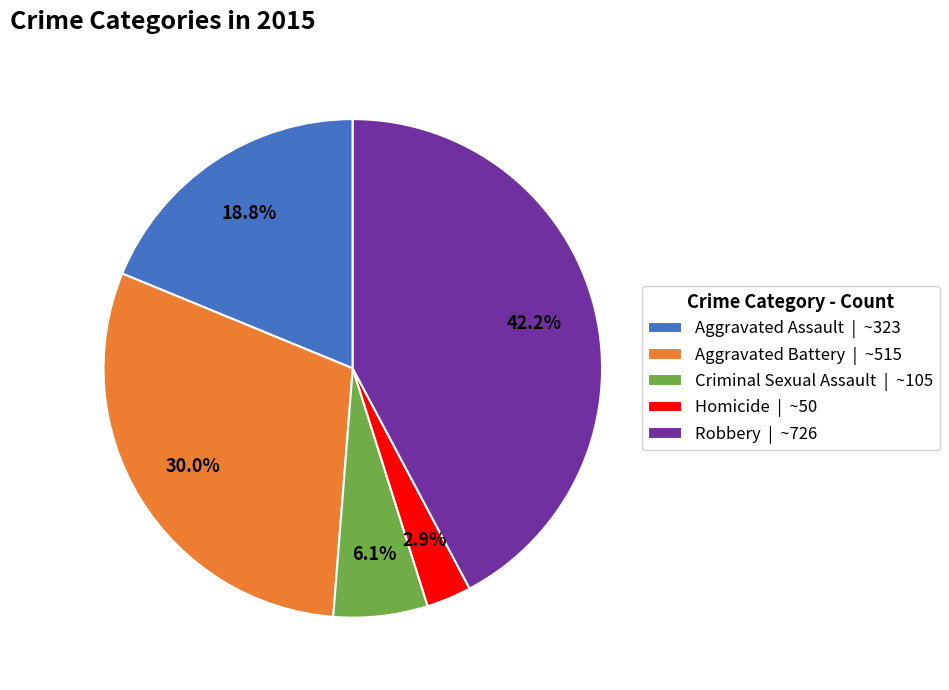

Is Aggravated Assault the majority of the pie?

No